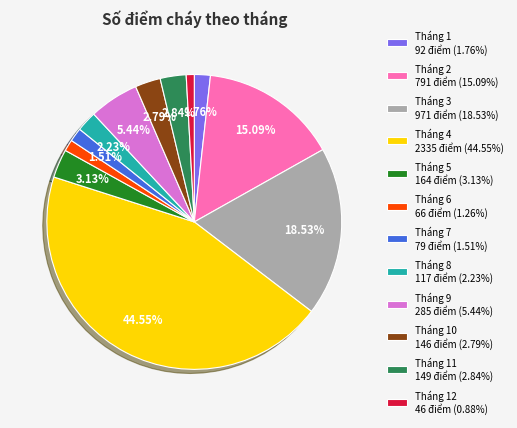

How many segments does this pie chart have?

12